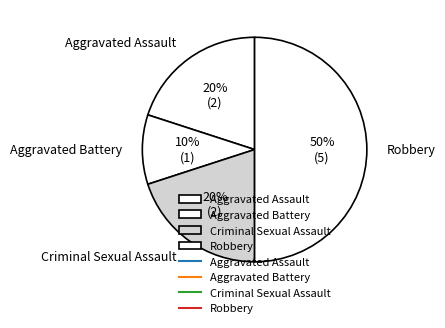

Do Criminal Sexual Assault and Aggravated Assault together represent more than half of the pie?

No